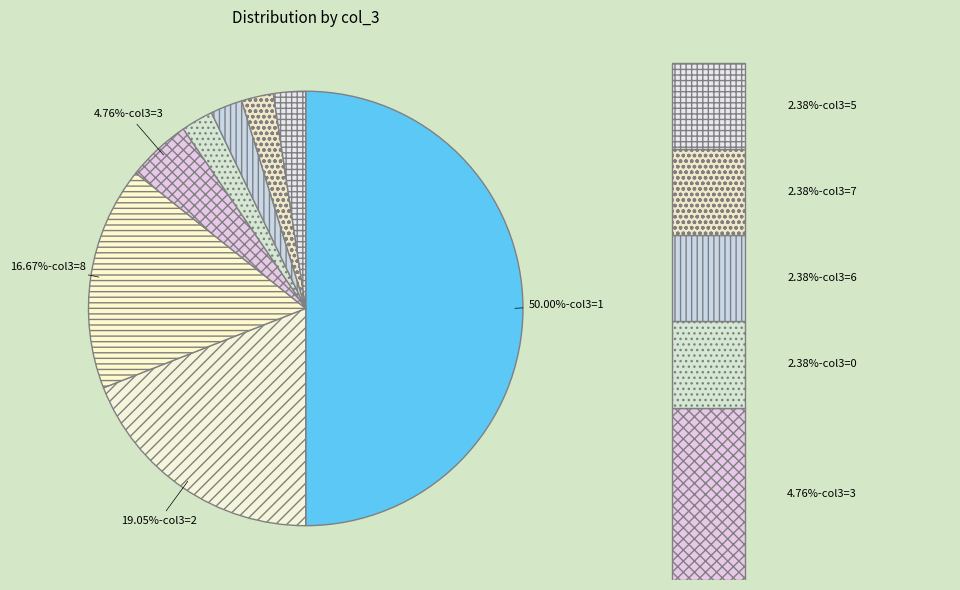

Does any single category account for the majority?

No